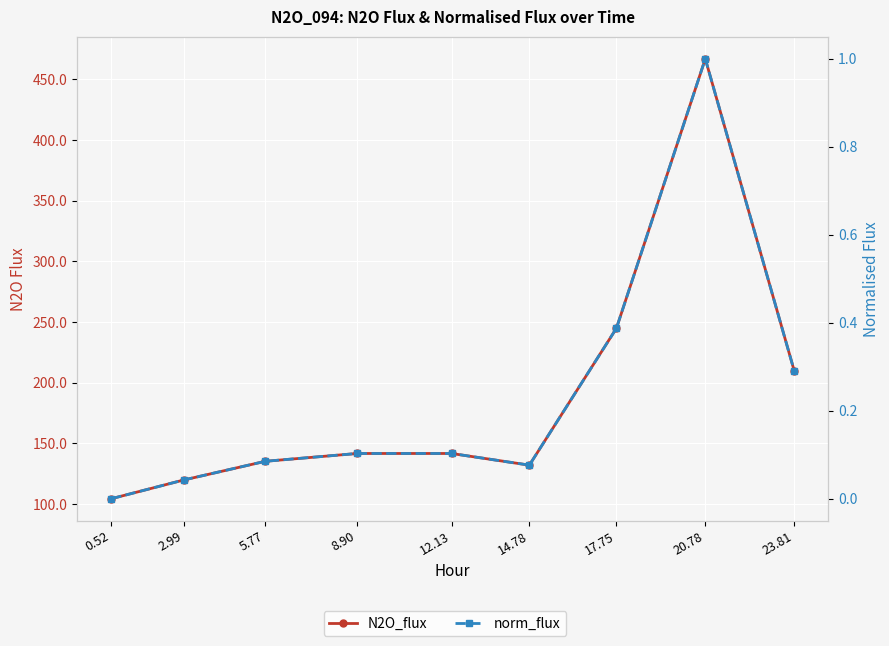

What is the label of the 1st point from the left?

0.52